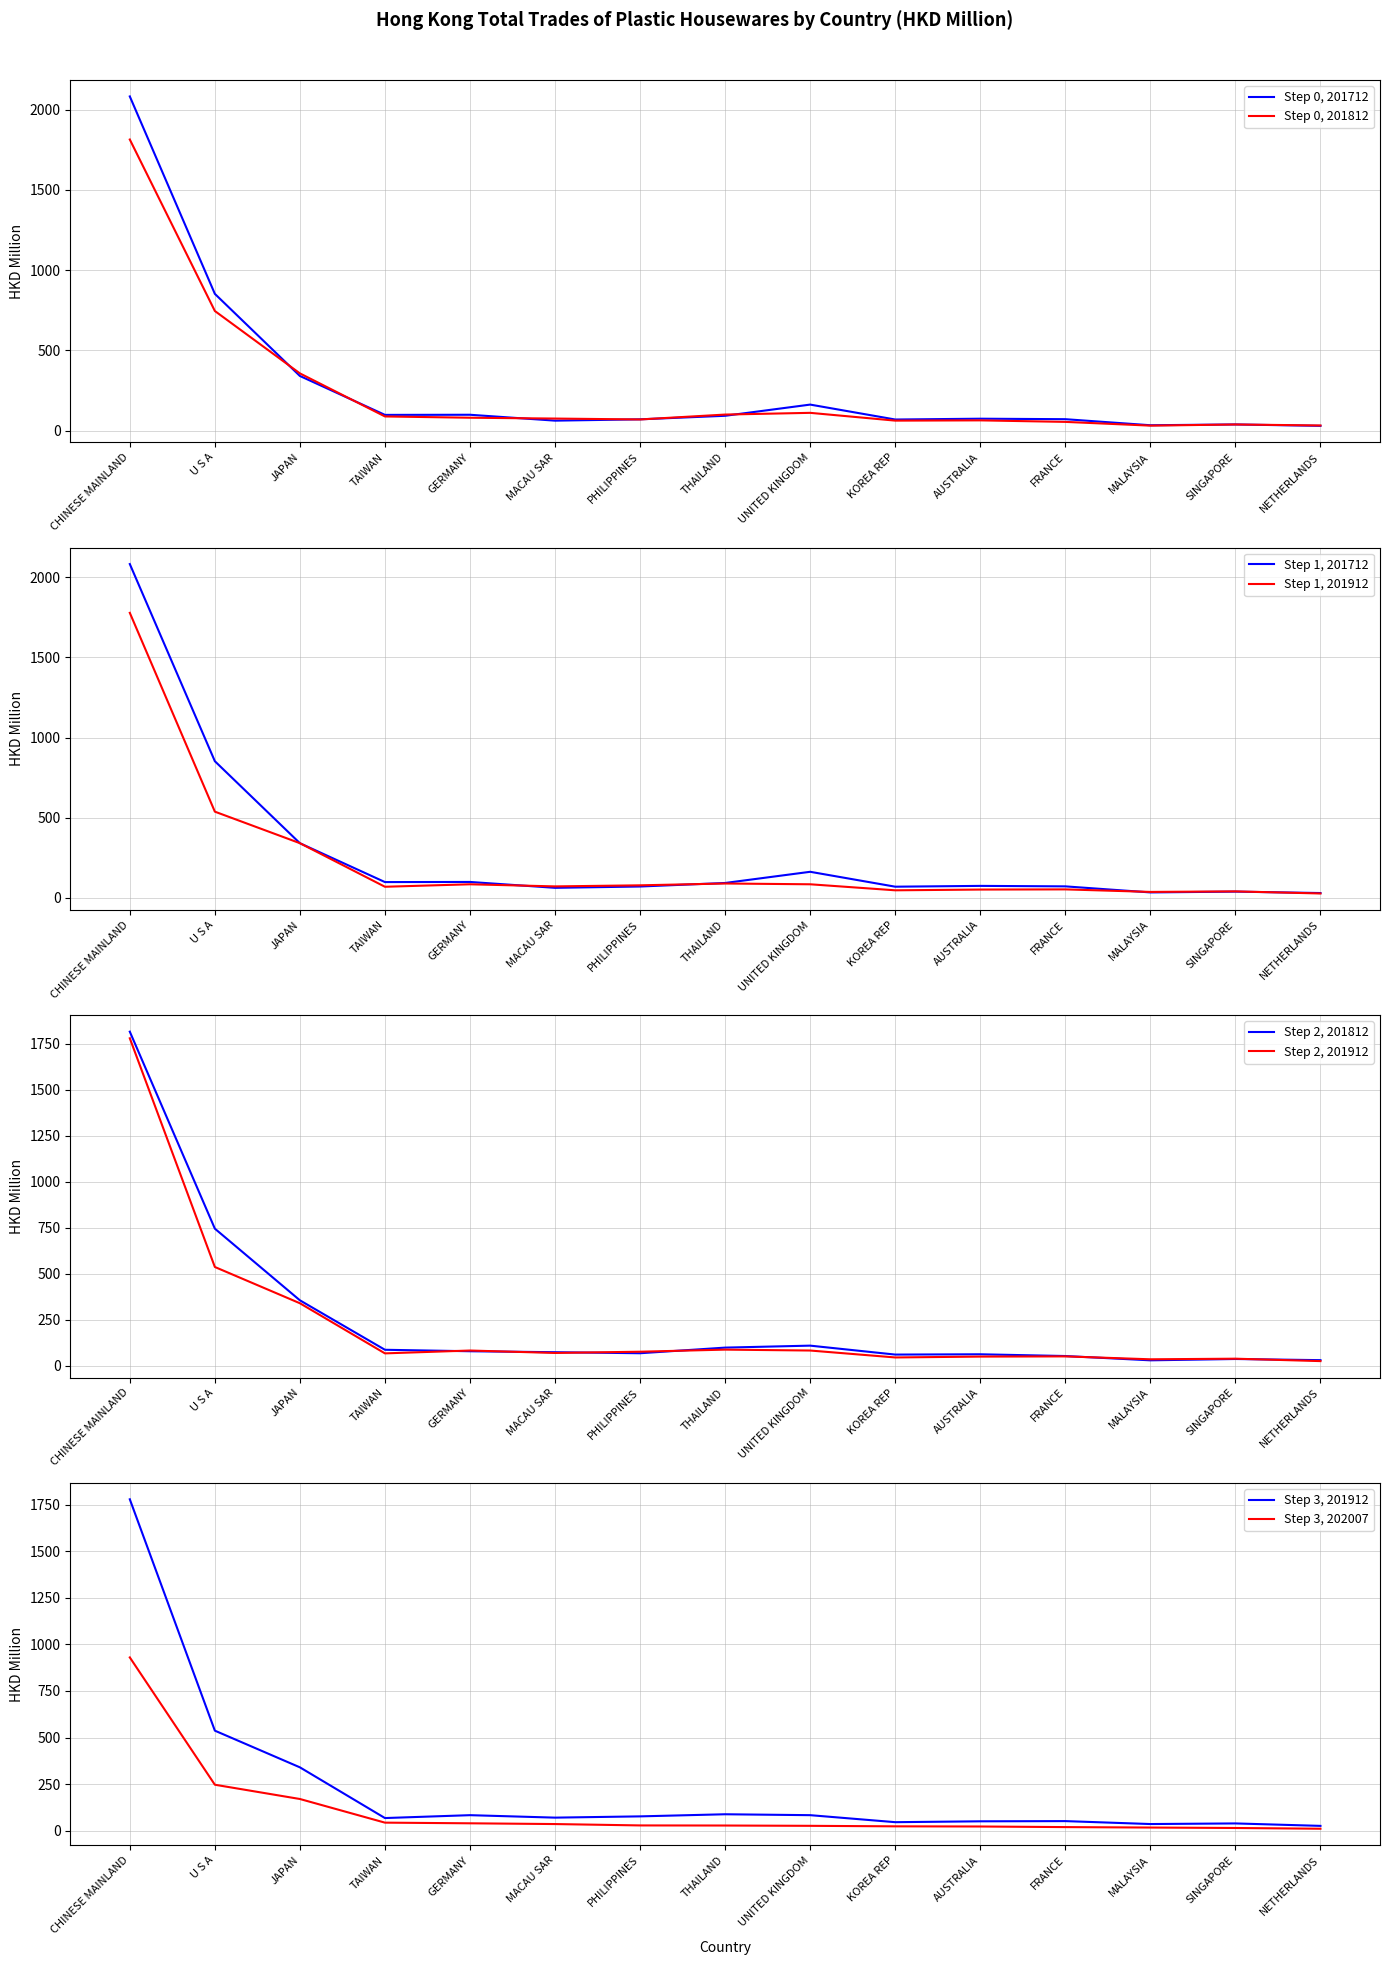

What is the spread (max minus min) of values at SINGAPORE?

24.5